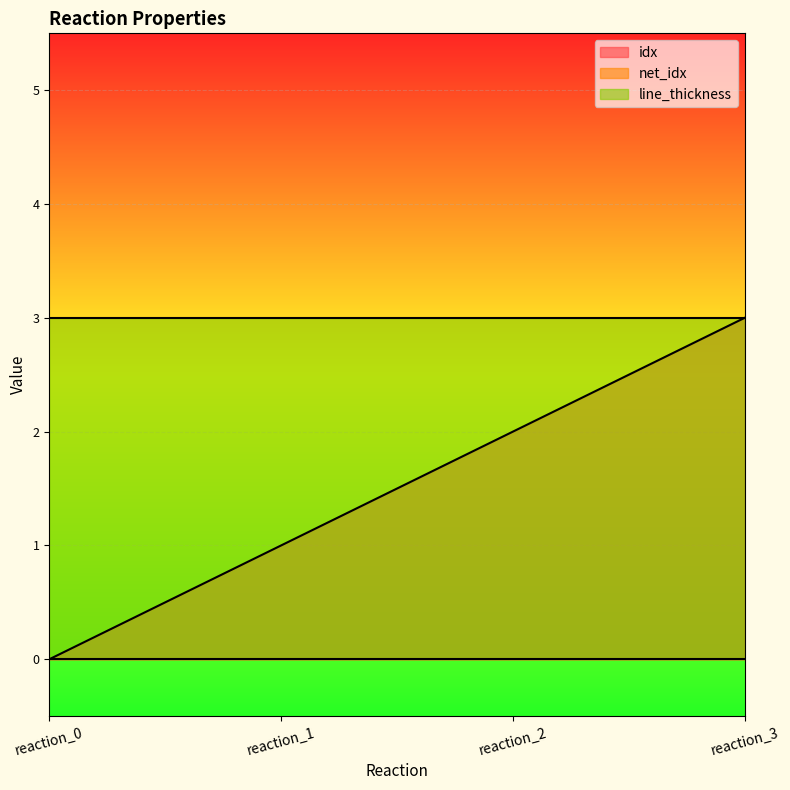

What is the maximum value for line_thickness?

3